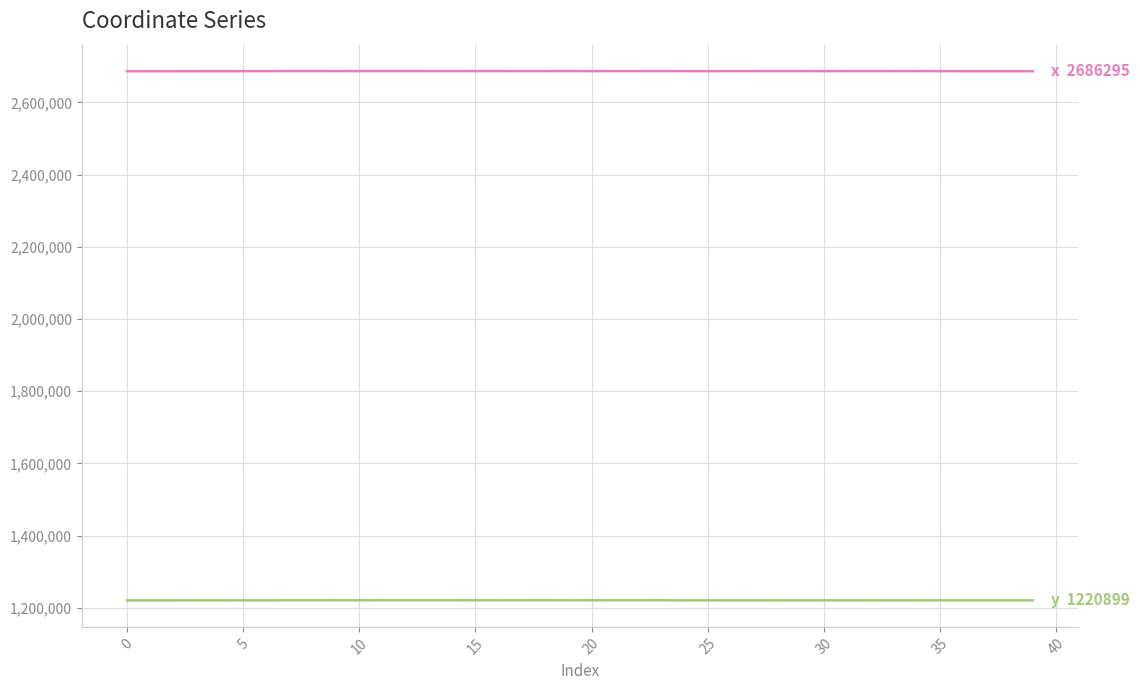

What is the minimum value shown in the chart?

1220814.1